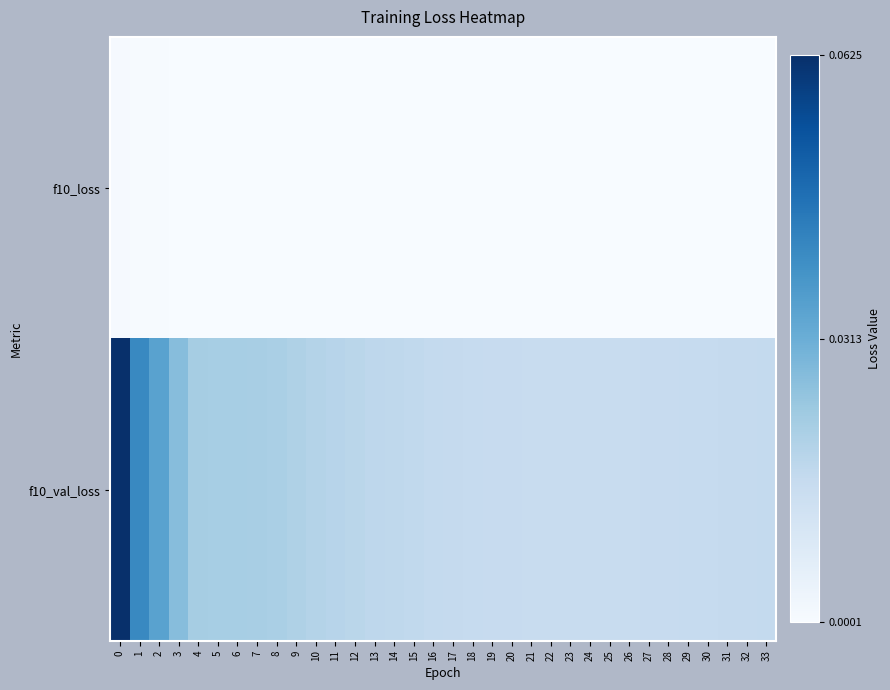

Count the number of categories in the chart.

34